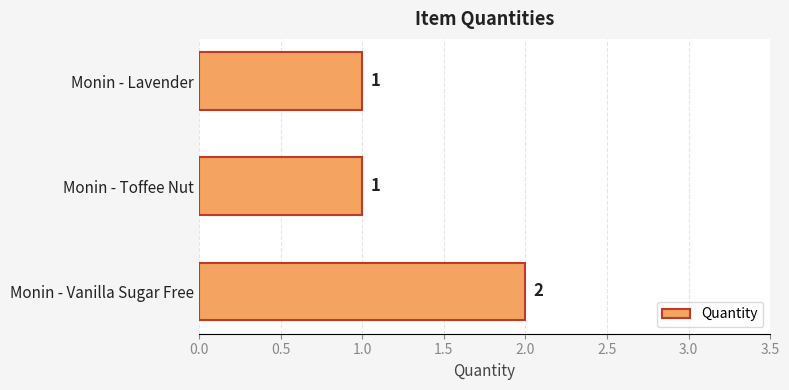

The chart shows a value of 0 at Monin - Toffee Nut. True or false?

False